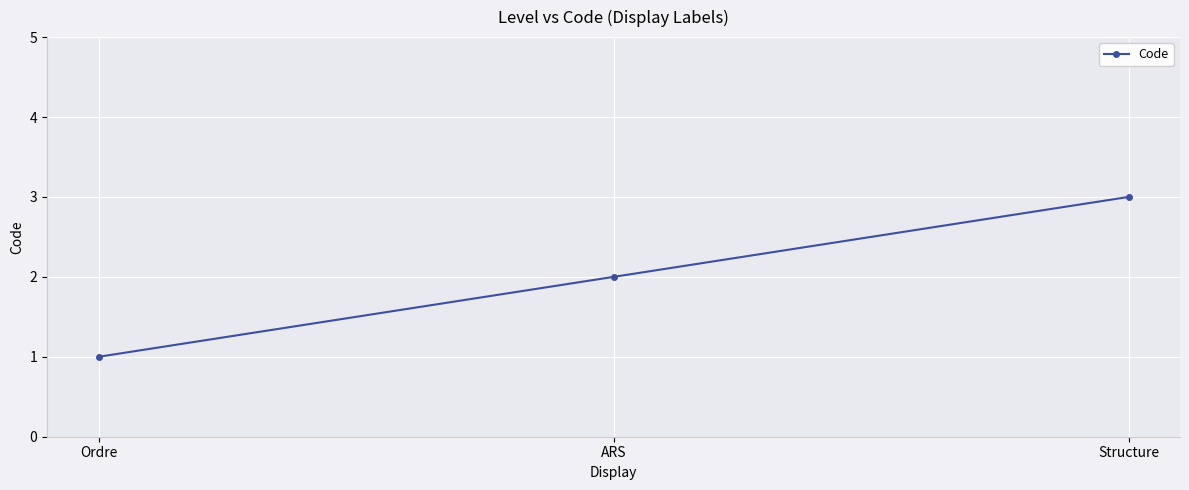

Is it true that the value at ARS is 2?

True